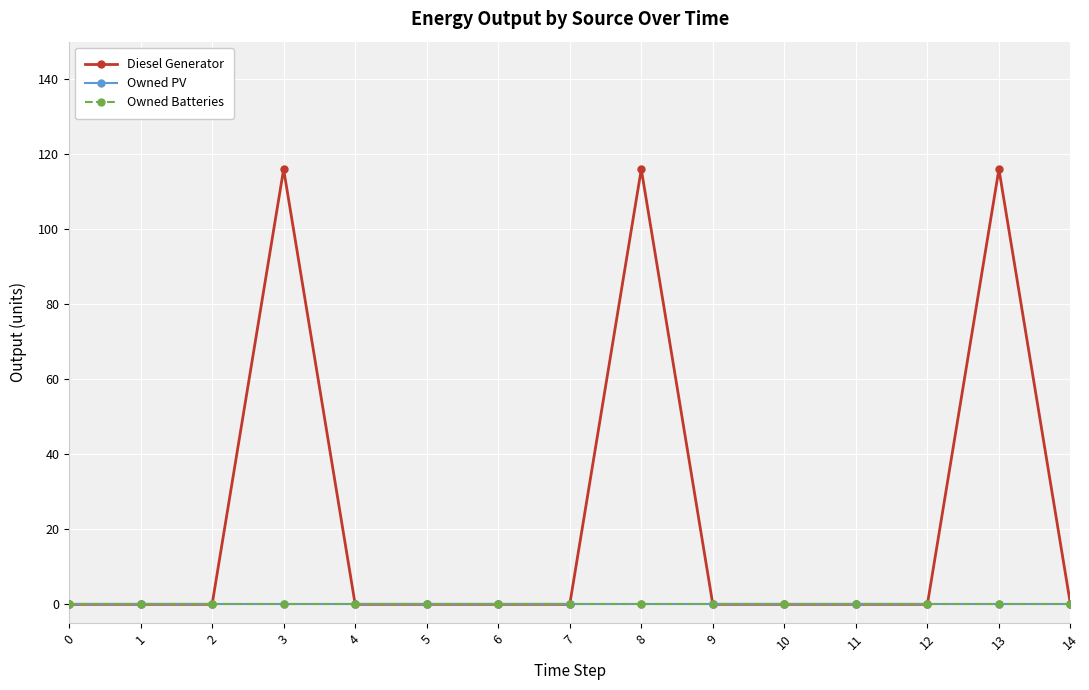

Rank the series by their maximum value, from lowest to highest.

Owned PV, Owned Batteries, Diesel Generator